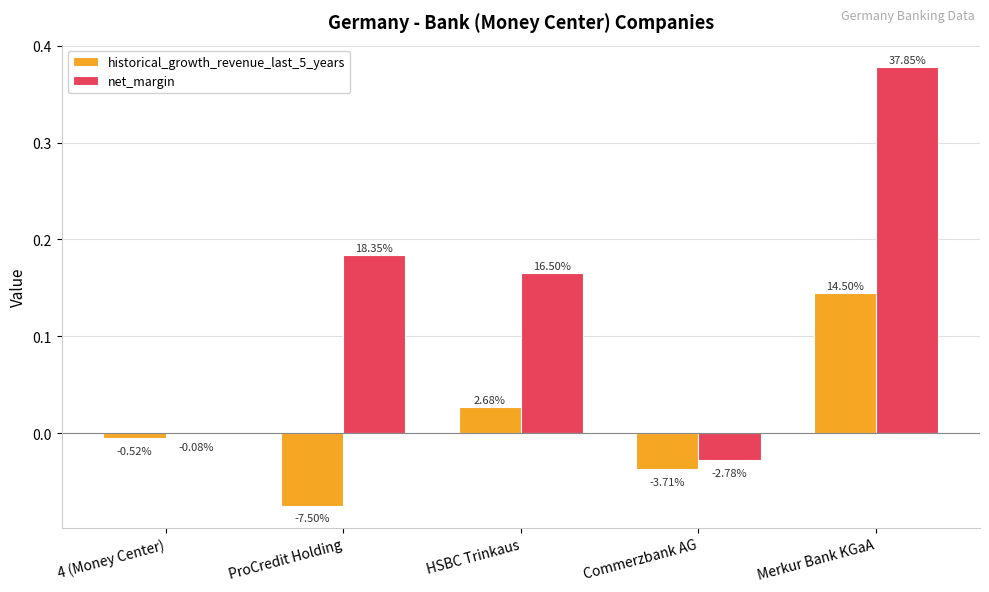

What is the label of the 2nd bar from the right?

Commerzbank AG